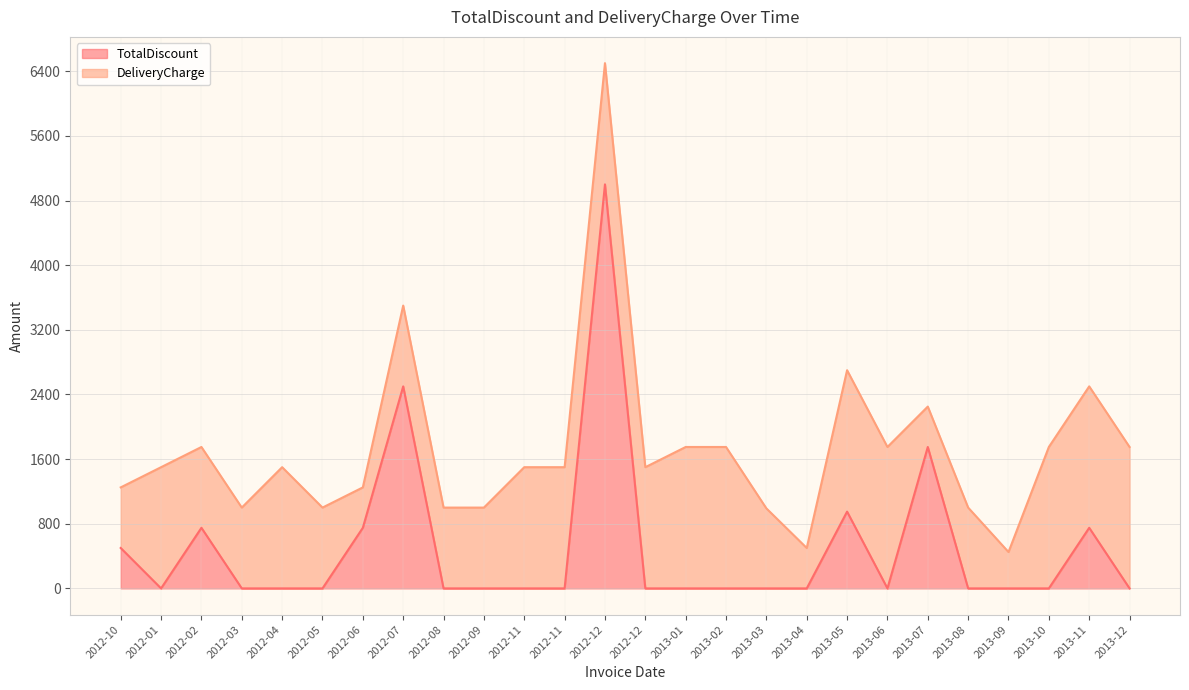

Which has a higher value, 2012-11 or 2013-09?

2012-11